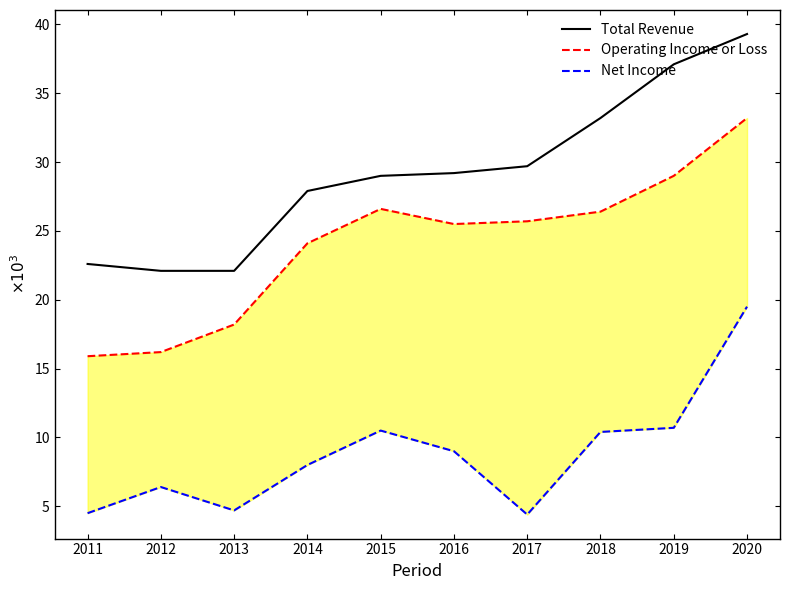

What is the minimum value shown in the chart?

4400